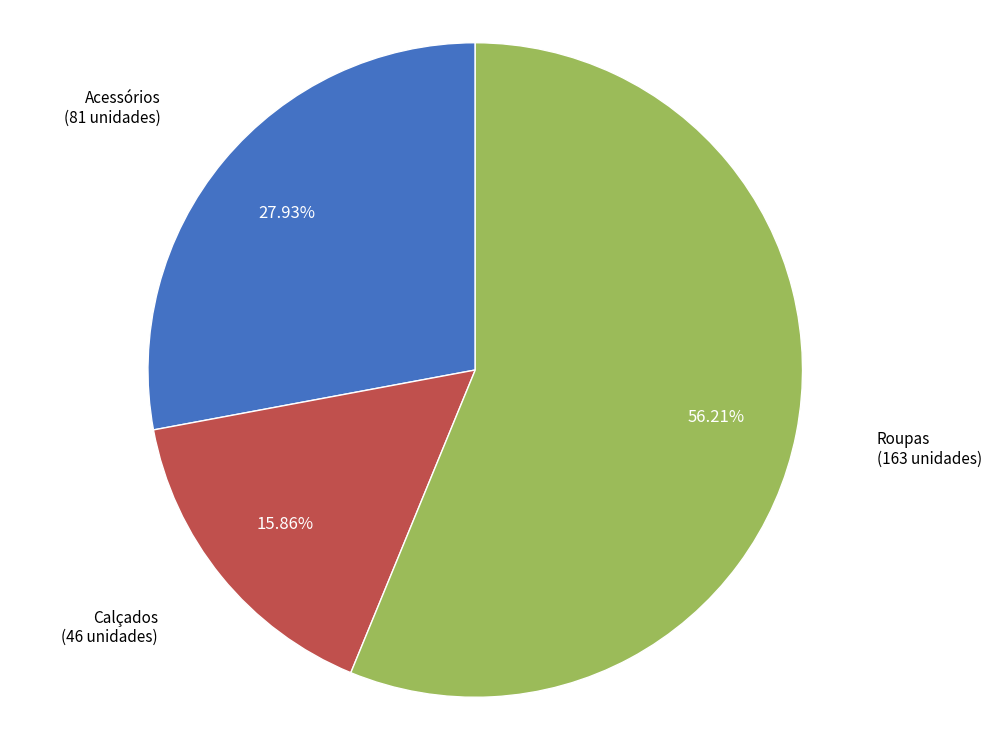

Is there any slice that represents more than half of the pie?

Yes